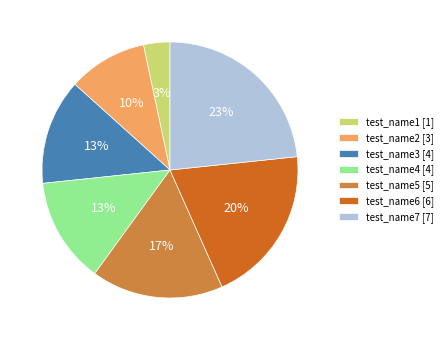

Does test_name2 account for over 50% of the chart?

No